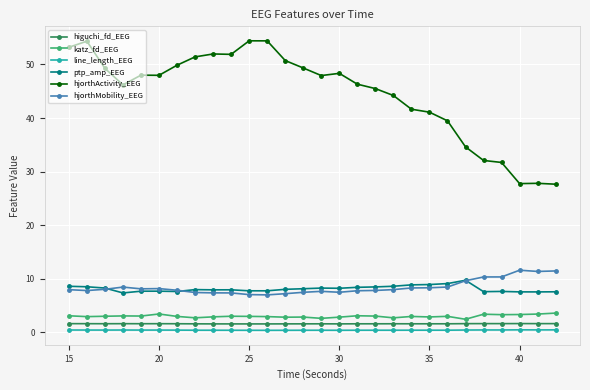

True or false: line_length_EEG has more than 0 interior local peaks.

True